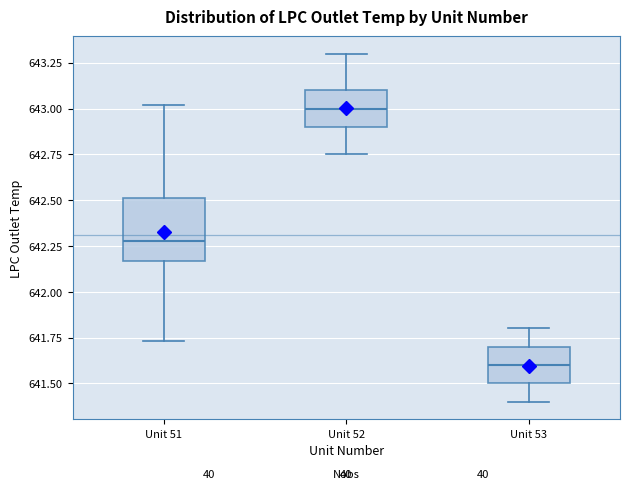

Comparing the boxes themselves (not the whiskers), which one is the tallest?

Unit 51